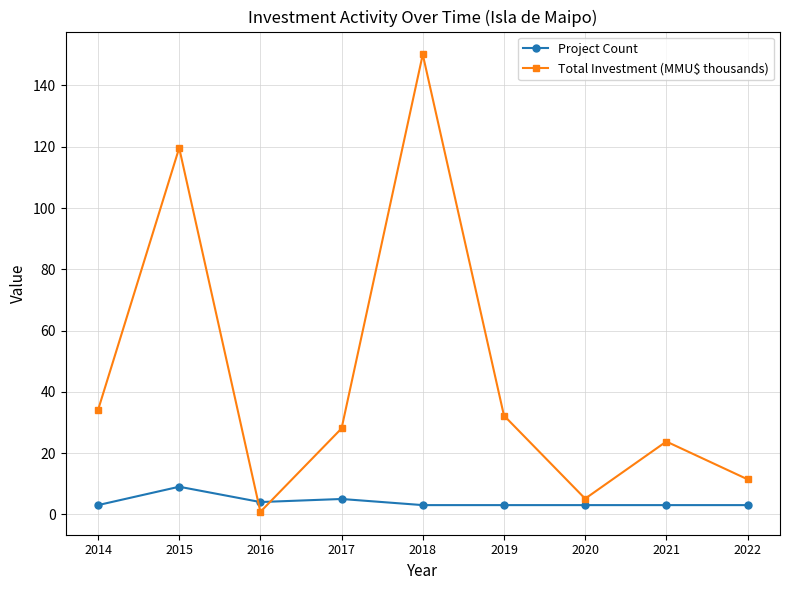

In Total Investment (MMU$ thousands), how many points are higher than both neighbors (excluding endpoints)?

3